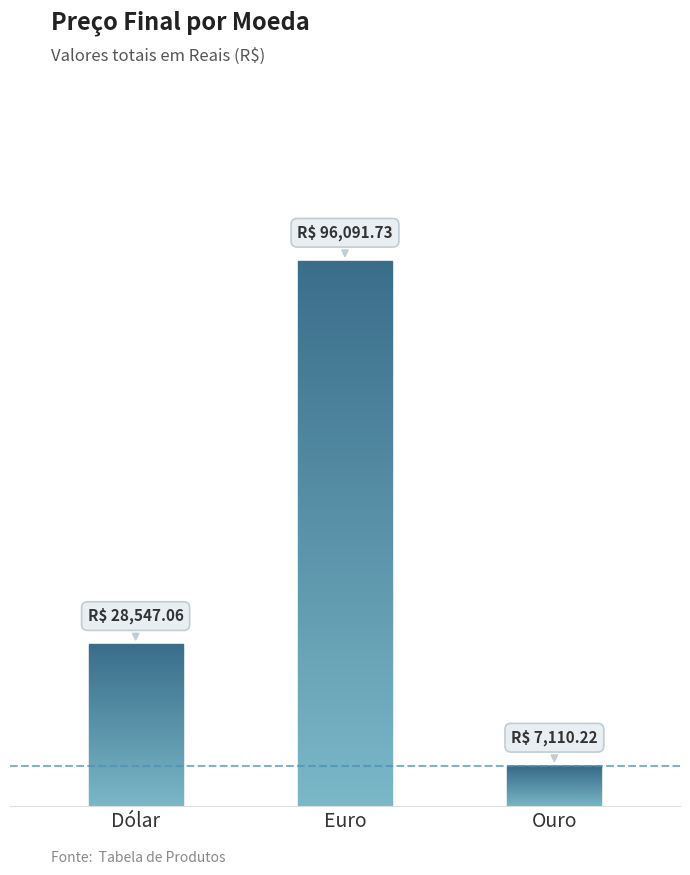

What is the smallest value displayed?

7110.2